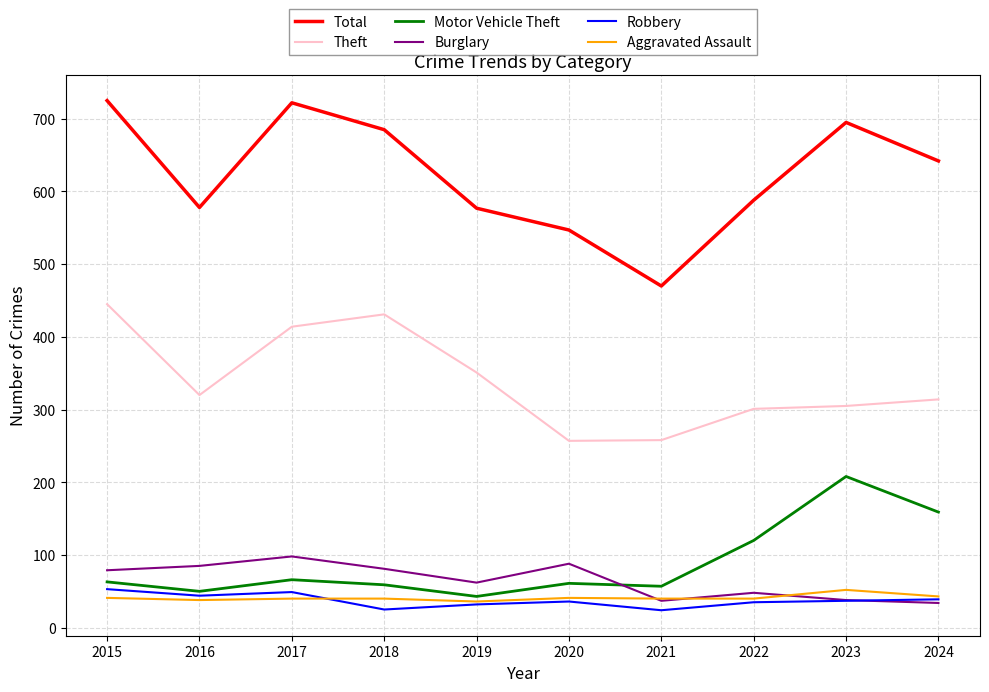

How many interior local peaks does the Burglary series have?

3